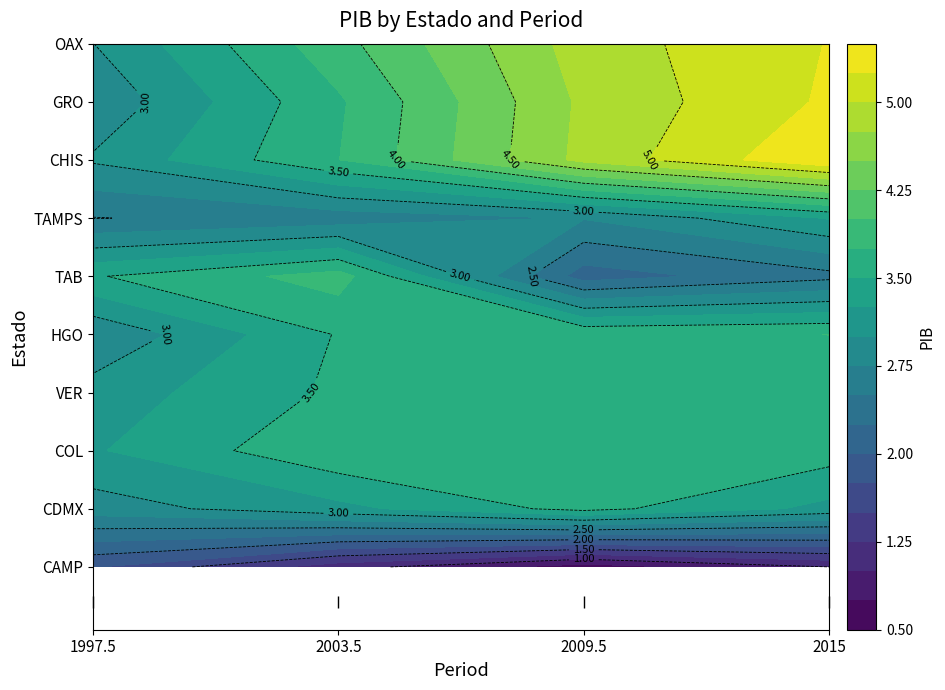

What value does the CDMX series have at 2009.5?

3.6